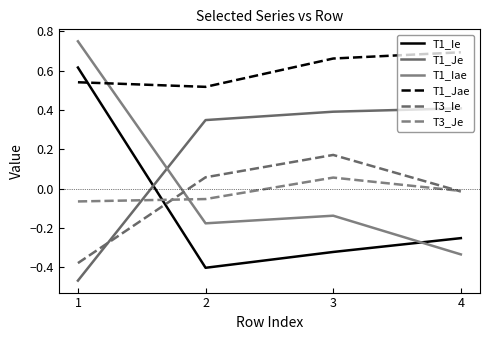

Reading left to right, what are all the values shown in this chart?

T1_Ie: 0.6	-0.4	-0.3	-0.3
T1_Je: -0.5	0.3	0.4	0.4
T1_Iae: 0.7	-0.2	-0.1	-0.3
T1_Jae: 0.5	0.5	0.7	0.7
T3_Ie: -0.4	0.1	0.2	-0.0
T3_Je: -0.1	-0.1	0.1	-0.0